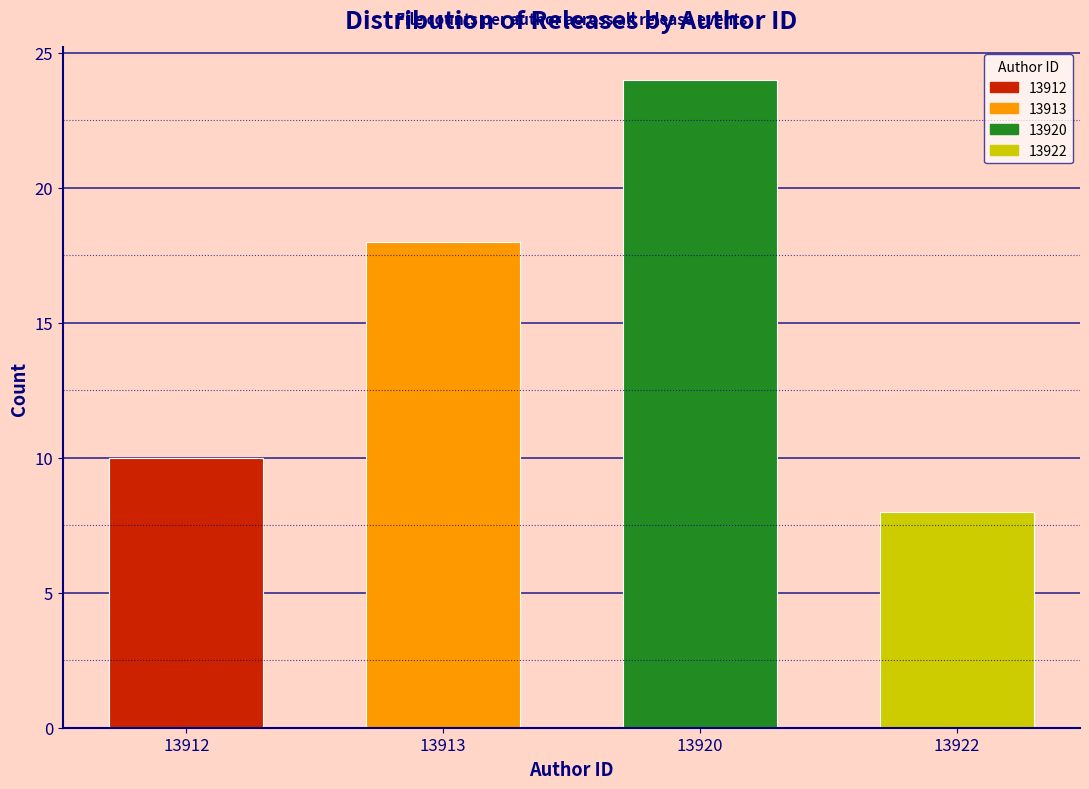

Reading left to right, list all the values displayed in this chart.

10	18	24	8